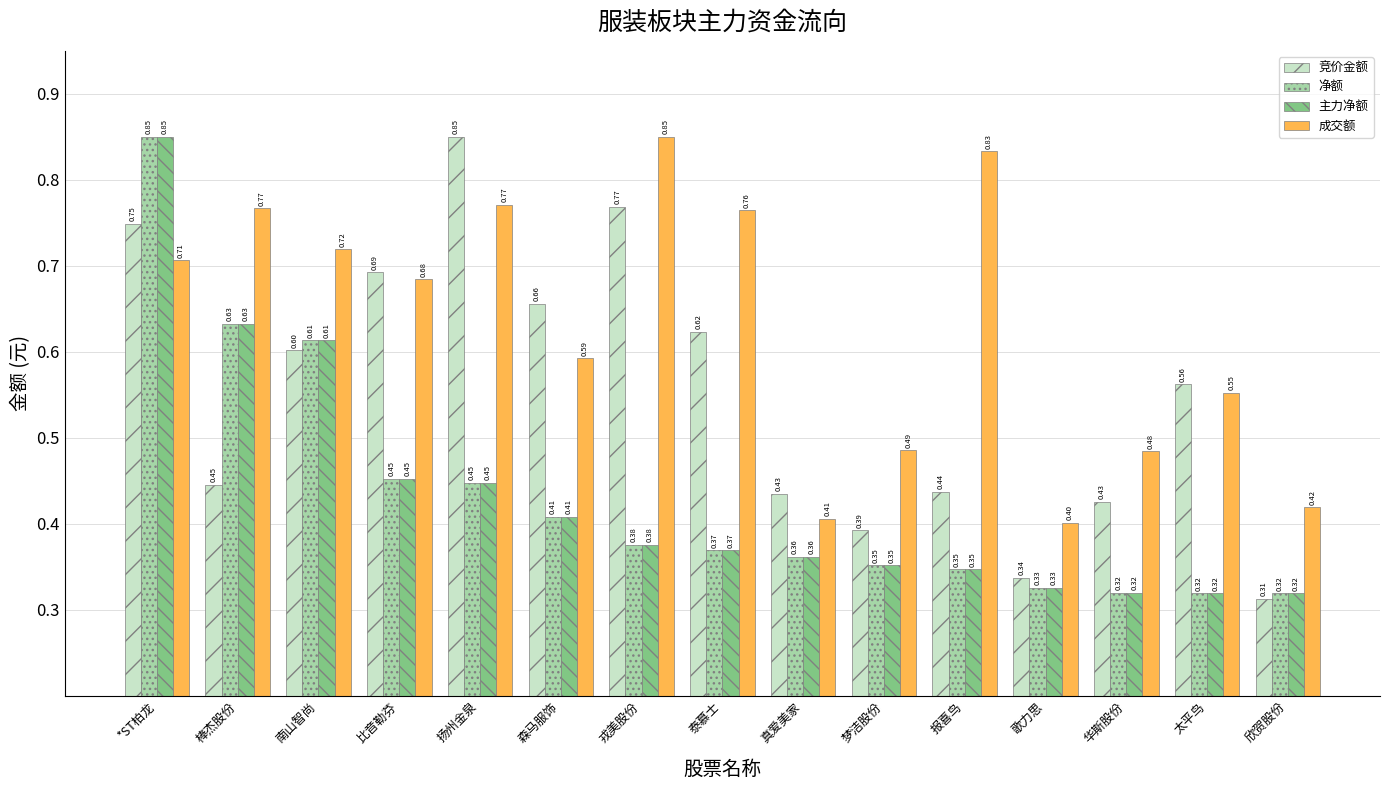

Count the number of categories in the chart.

15